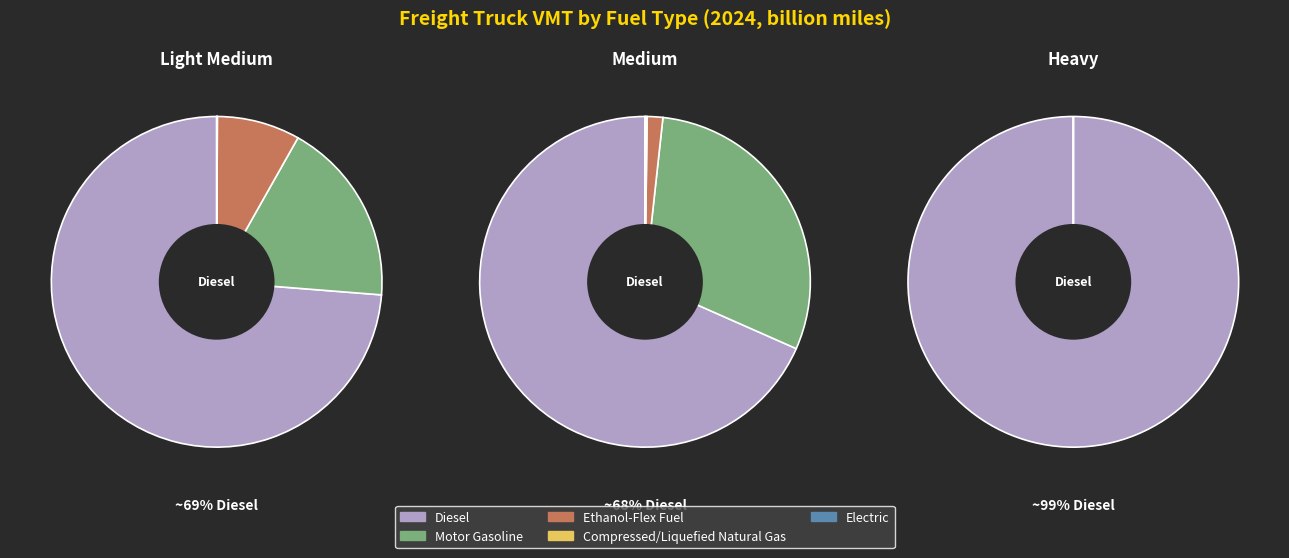

True or false: 0 accounts for 80% of the total.

False